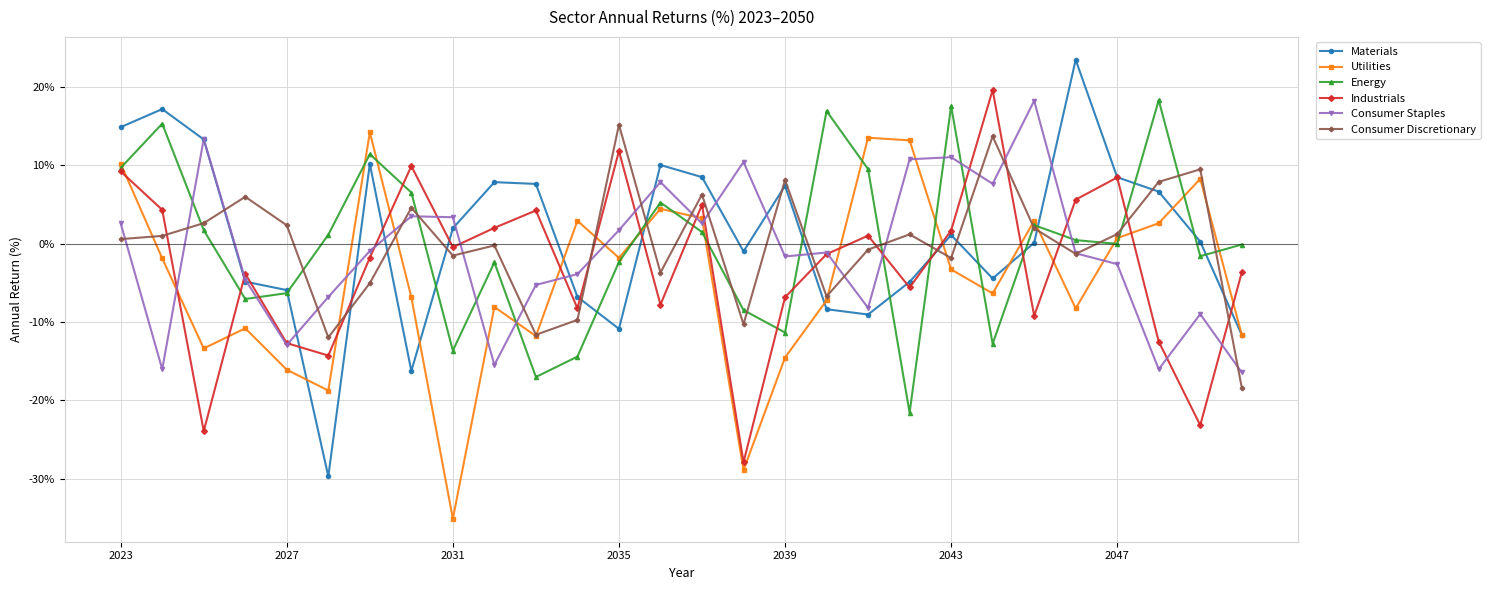

Which series has the widest spread of values?

Materials